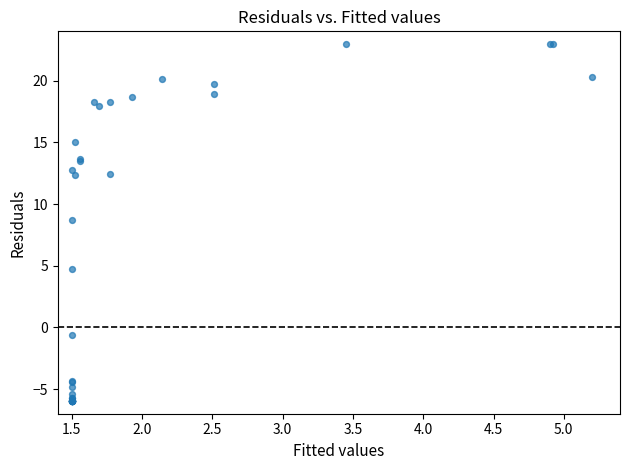

What Y value in the scatter plot is closest to 8?

8.7